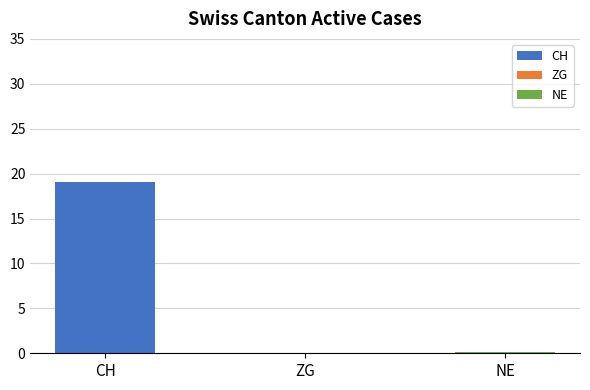

How many bars are there in each group?

3